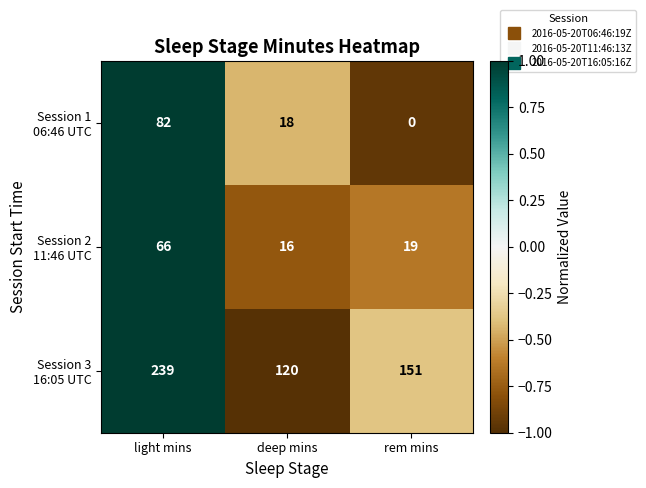

How many data points does each series have?

3